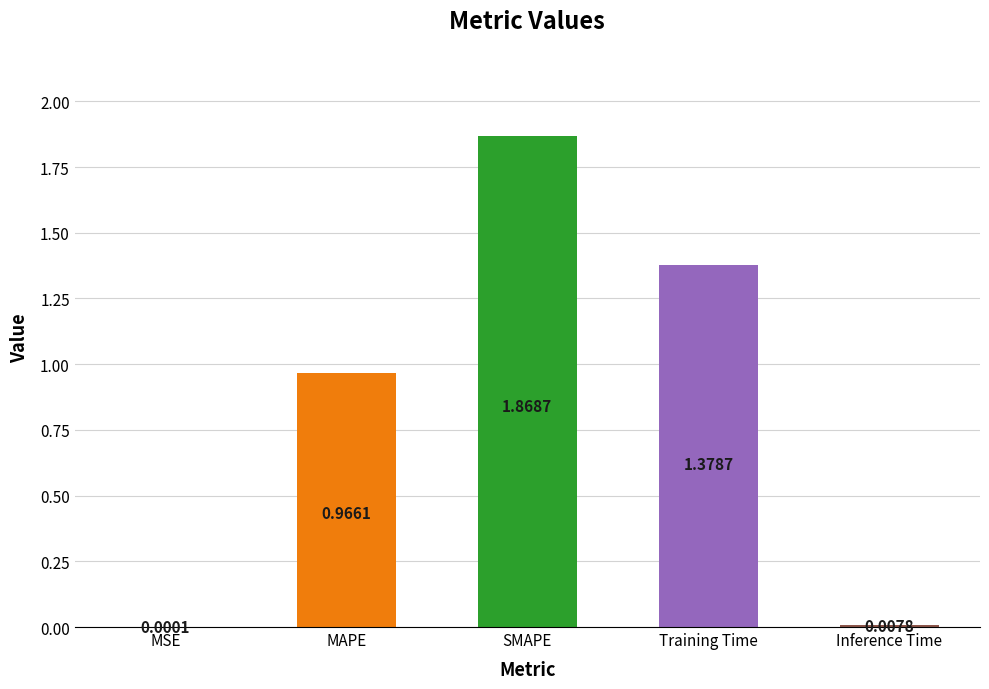

What is the sum of the values at MAPE and SMAPE?

2.8